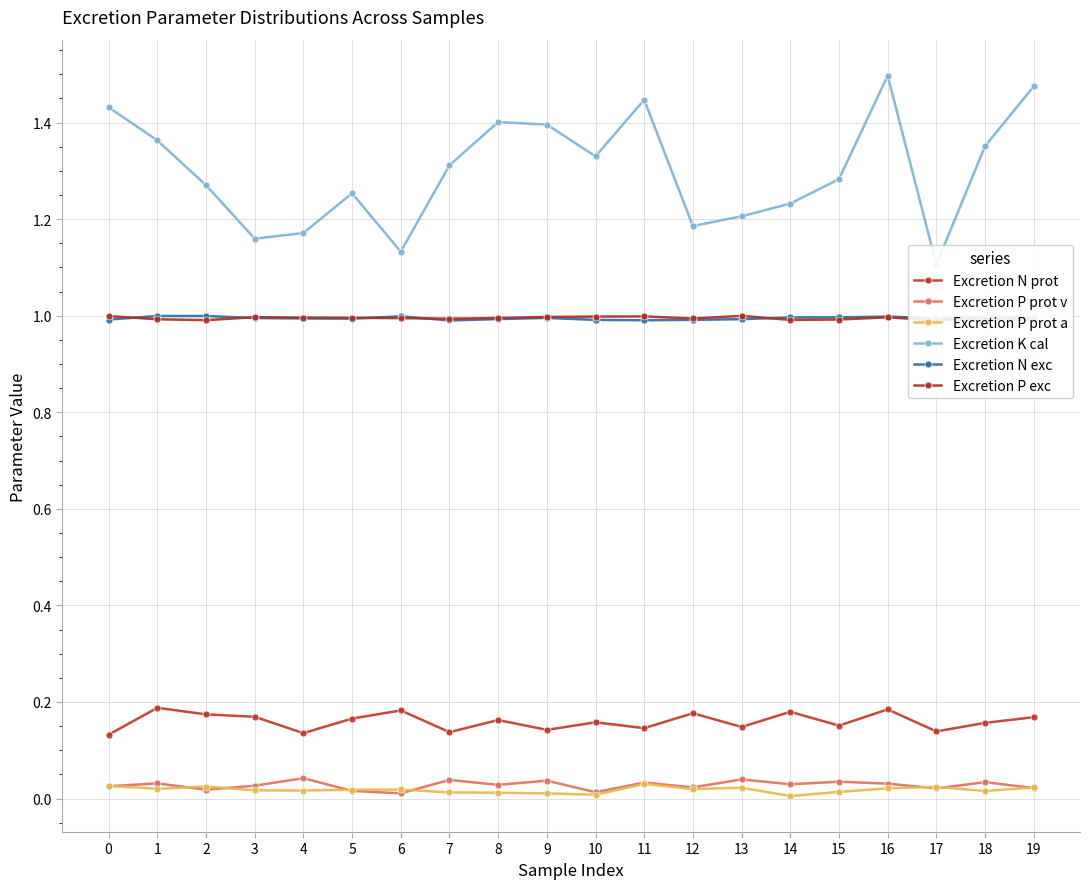

At how many categories does at least one series exceed 0?

20